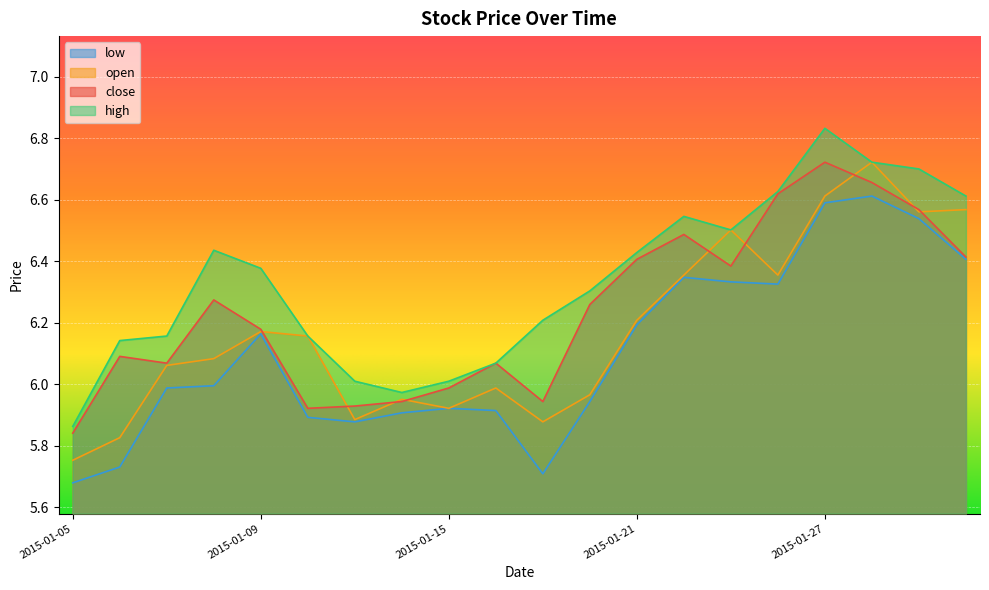

List the series in order of their peak value, lowest first.

low, close, open, high